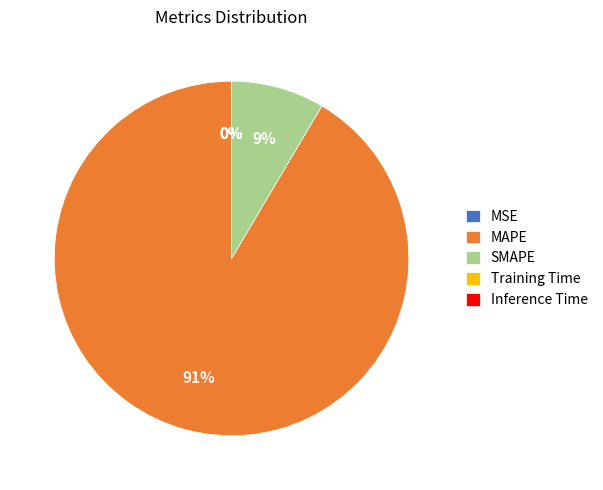

To the nearest percent, what portion does MAPE represent?

91%